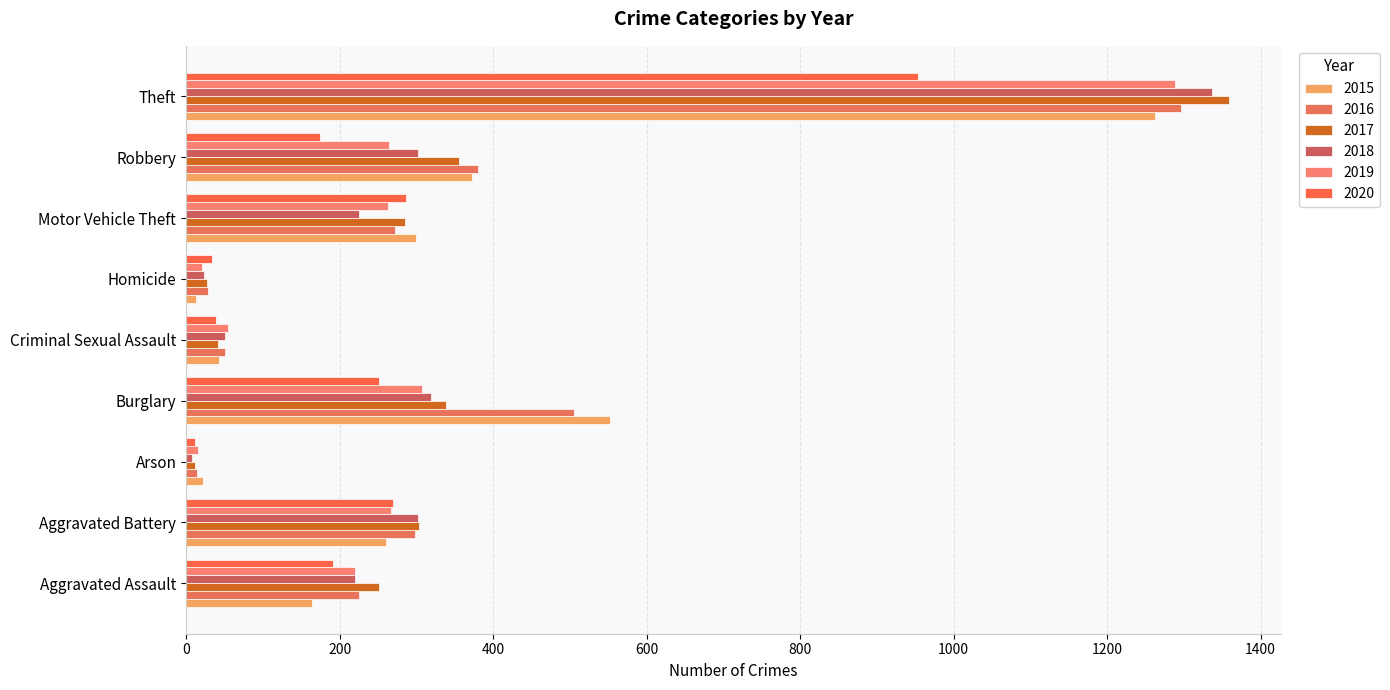

Where does the 2018 series first go above 225?

Aggravated Battery